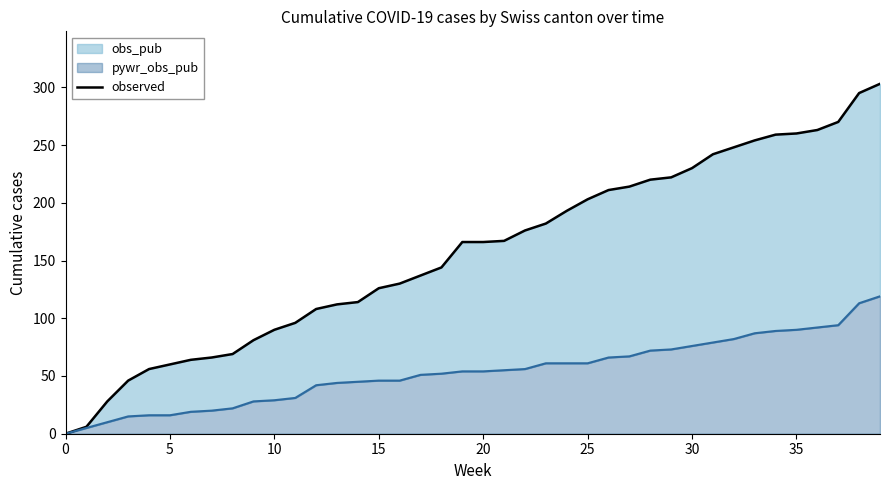

What is the label of the 4th point from the right?

36